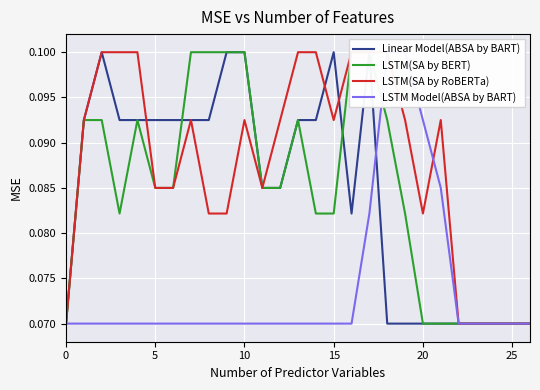

Reading right to left, transcribe all the data shown in this chart.

Linear Model(ABSA by BART): 0.1	0.1	0.1	0.1	0.1	0.1	0.1	0.1	0.1	0.1	0.1	0.1	0.1	0.1	0.1	0.1	0.1	0.1	0.1	0.1	0.1	0.1	0.1	0.1	0.1	0.1	0.1
LSTM(SA by BERT): 0.1	0.1	0.1	0.1	0.1	0.1	0.1	0.1	0.1	0.1	0.1	0.1	0.1	0.1	0.1	0.1	0.1	0.1	0.1	0.1	0.1	0.1	0.1	0.1	0.1	0.1	0.1
LSTM(SA by RoBERTa): 0.1	0.1	0.1	0.1	0.1	0.1	0.1	0.1	0.1	0.1	0.1	0.1	0.1	0.1	0.1	0.1	0.1	0.1	0.1	0.1	0.1	0.1	0.1	0.1	0.1	0.1	0.1
LSTM Model(ABSA by BART): 0.1	0.1	0.1	0.1	0.1	0.1	0.1	0.1	0.1	0.1	0.1	0.1	0.1	0.1	0.1	0.1	0.1	0.1	0.1	0.1	0.1	0.1	0.1	0.1	0.1	0.1	0.1